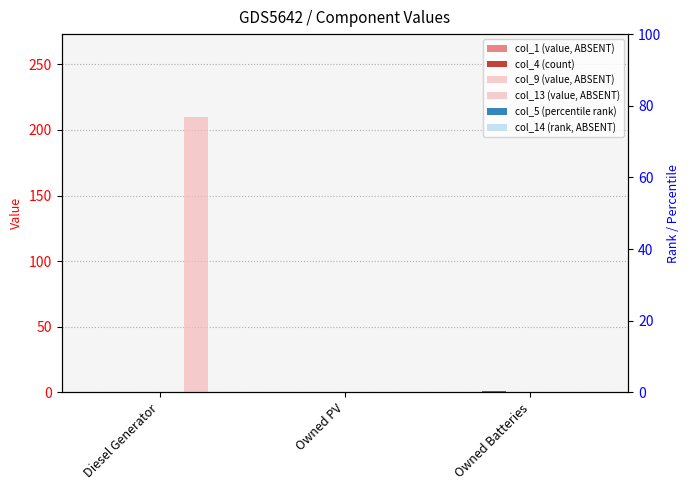

Reading left to right, what are all the values shown in this chart?

col_1 (value, ABSENT): 0	0	0
col_4 (count): 0	0	1
col_9 (value, ABSENT): 0	0	0
col_13 (value, ABSENT): 210	0	0
col_5 (percentile rank): 0	0	0
col_14 (rank, ABSENT): 0	0	0